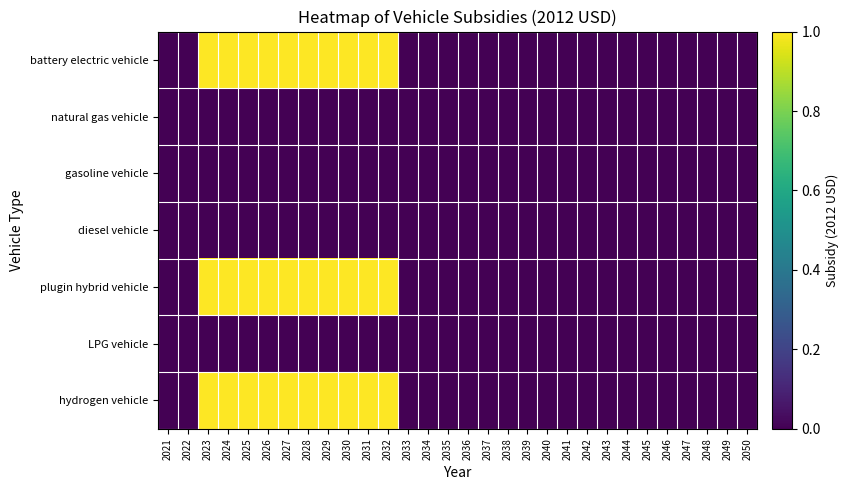

Reading left to right, list all the values displayed in this chart.

battery electric vehicle: 2021=0	2022=0	2023=31400	2024=31400	2025=31400	2026=31400	2027=31400	2028=31400	2029=31400	2030=31400	2031=31400	2032=31400	2033=0	2034=0	2035=0	2036=0	2037=0	2038=0	2039=0	2040=0	2041=0	2042=0	2043=0	2044=0	2045=0	2046=0	2047=0	2048=0	2049=0	2050=0
natural gas vehicle: 2021=0	2022=0	2023=0	2024=0	2025=0	2026=0	2027=0	2028=0	2029=0	2030=0	2031=0	2032=0	2033=0	2034=0	2035=0	2036=0	2037=0	2038=0	2039=0	2040=0	2041=0	2042=0	2043=0	2044=0	2045=0	2046=0	2047=0	2048=0	2049=0	2050=0
gasoline vehicle: 2021=0	2022=0	2023=0	2024=0	2025=0	2026=0	2027=0	2028=0	2029=0	2030=0	2031=0	2032=0	2033=0	2034=0	2035=0	2036=0	2037=0	2038=0	2039=0	2040=0	2041=0	2042=0	2043=0	2044=0	2045=0	2046=0	2047=0	2048=0	2049=0	2050=0
diesel vehicle: 2021=0	2022=0	2023=0	2024=0	2025=0	2026=0	2027=0	2028=0	2029=0	2030=0	2031=0	2032=0	2033=0	2034=0	2035=0	2036=0	2037=0	2038=0	2039=0	2040=0	2041=0	2042=0	2043=0	2044=0	2045=0	2046=0	2047=0	2048=0	2049=0	2050=0
plugin hybrid vehicle: 2021=0	2022=0	2023=31400	2024=31400	2025=31400	2026=31400	2027=31400	2028=31400	2029=31400	2030=31400	2031=31400	2032=31400	2033=0	2034=0	2035=0	2036=0	2037=0	2038=0	2039=0	2040=0	2041=0	2042=0	2043=0	2044=0	2045=0	2046=0	2047=0	2048=0	2049=0	2050=0
LPG vehicle: 2021=0	2022=0	2023=0	2024=0	2025=0	2026=0	2027=0	2028=0	2029=0	2030=0	2031=0	2032=0	2033=0	2034=0	2035=0	2036=0	2037=0	2038=0	2039=0	2040=0	2041=0	2042=0	2043=0	2044=0	2045=0	2046=0	2047=0	2048=0	2049=0	2050=0
hydrogen vehicle: 2021=0	2022=0	2023=31400	2024=31400	2025=31400	2026=31400	2027=31400	2028=31400	2029=31400	2030=31400	2031=31400	2032=31400	2033=0	2034=0	2035=0	2036=0	2037=0	2038=0	2039=0	2040=0	2041=0	2042=0	2043=0	2044=0	2045=0	2046=0	2047=0	2048=0	2049=0	2050=0